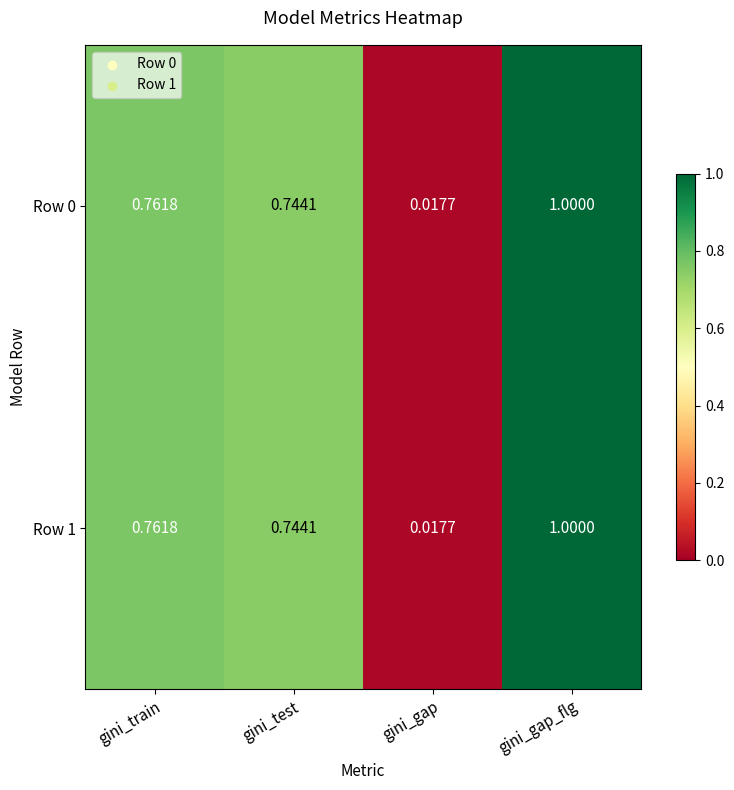

Rank the categories by Row 0 value from highest to lowest.

gini_gap_flg, gini_train, gini_test, gini_gap